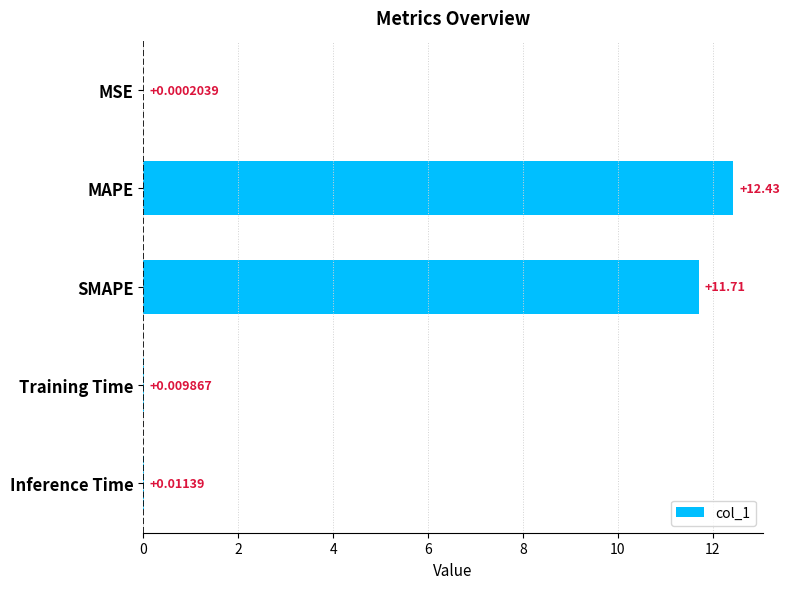

At which category does the chart reach its peak across all series?

MAPE